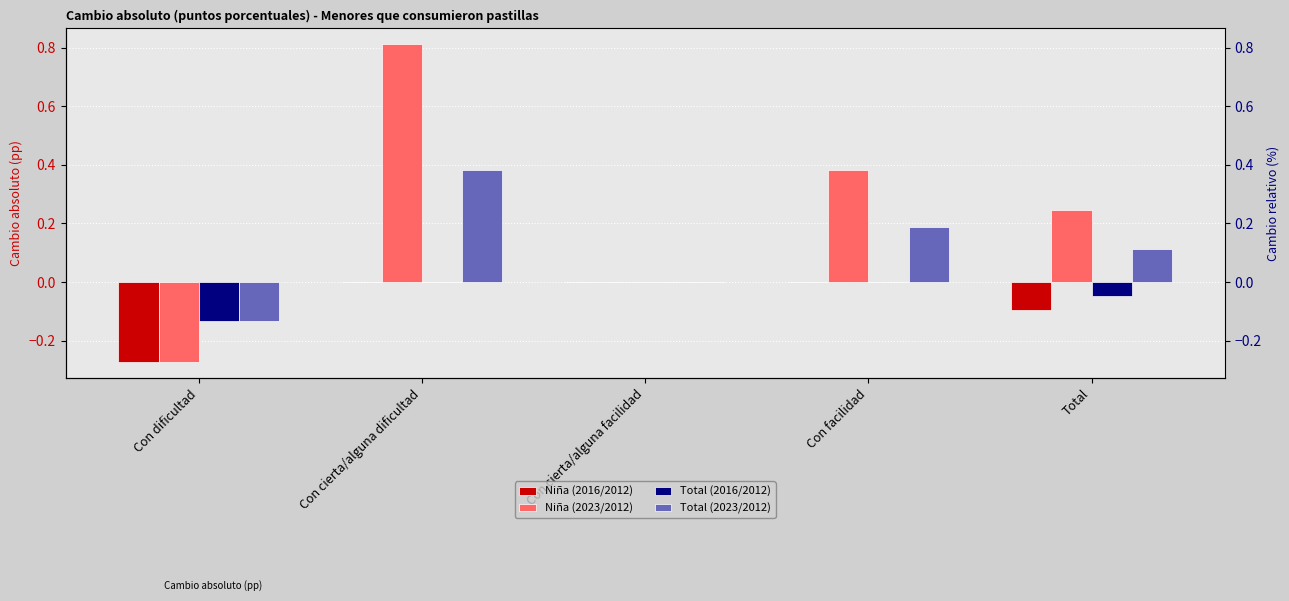

What is the sum of the Total (2023/2012) values at Con cierta/alguna facilidad and Con cierta/alguna dificultad?

0.4